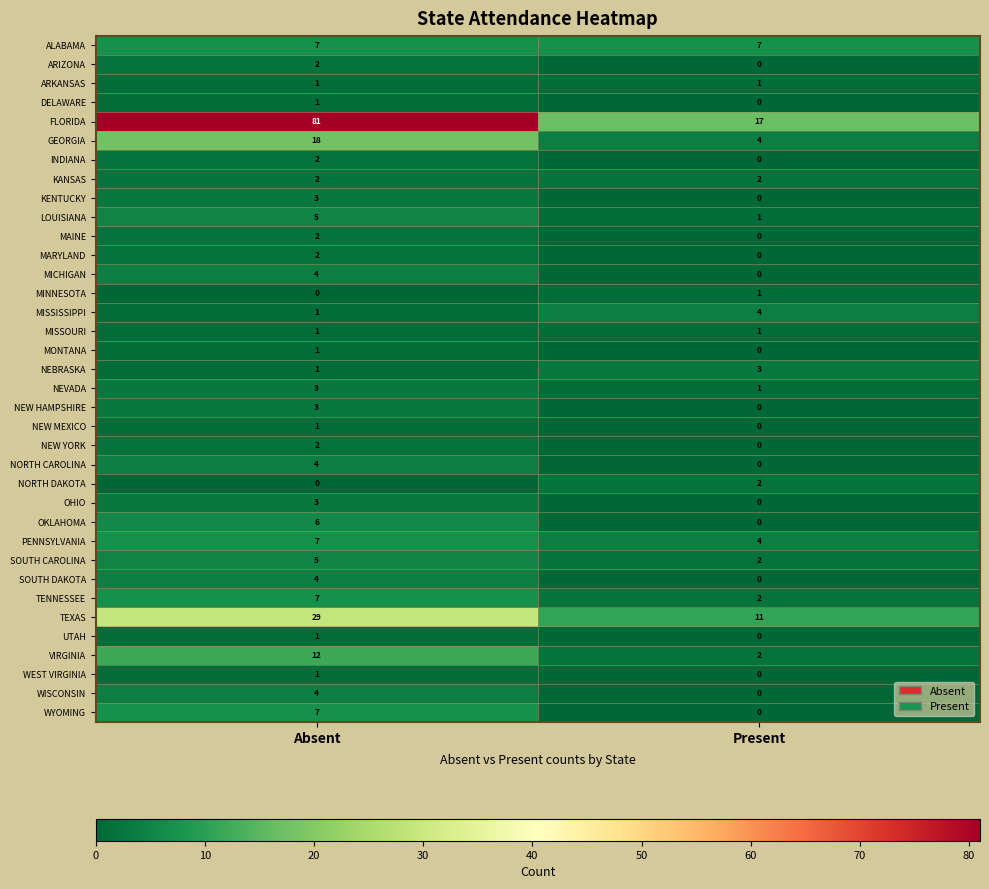

Which series has the largest range (max minus min)?

FLORIDA